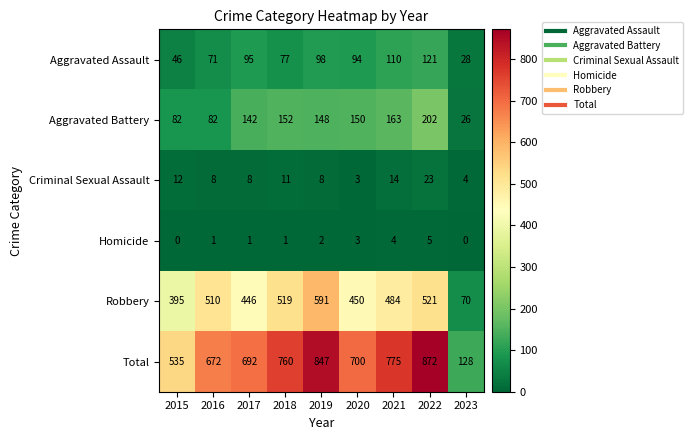

Between 2016 and 2018, which series saw the biggest shift?

Total